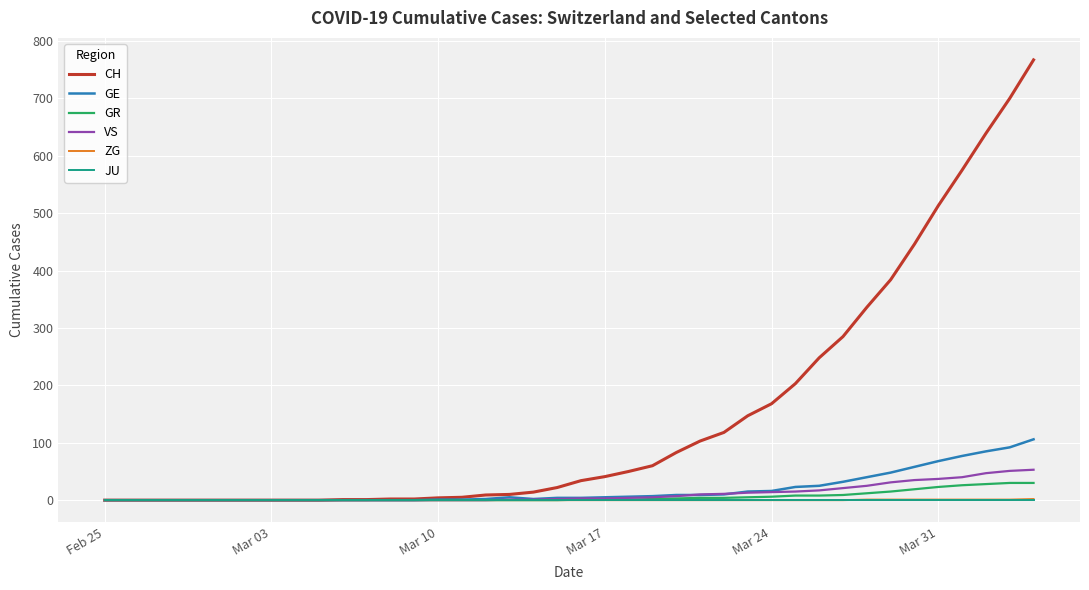

What are all the series names shown in the legend?

CH, GE, GR, VS, ZG, JU